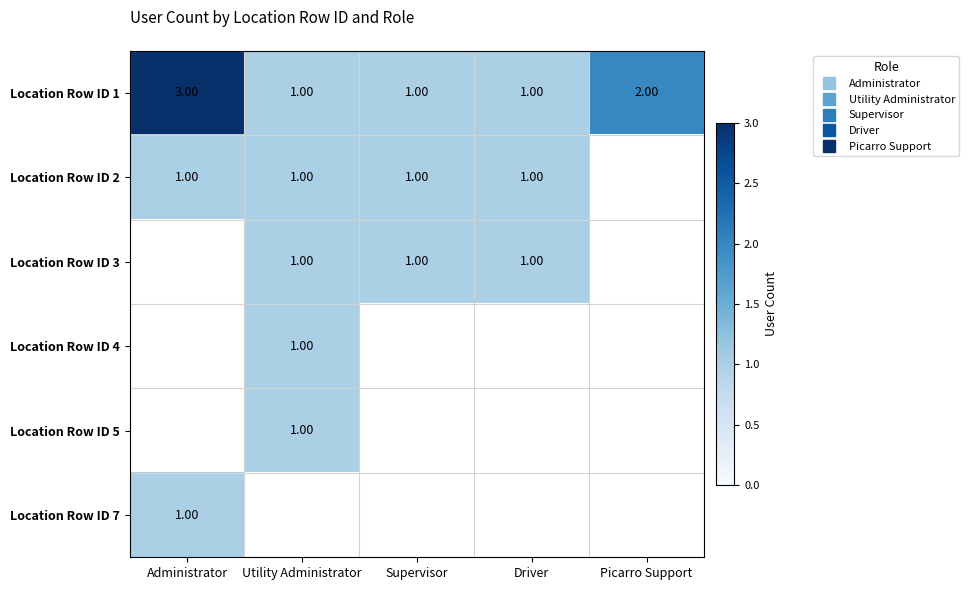

What is the difference between the maximum and minimum values in the Location Row ID 1 series?

2